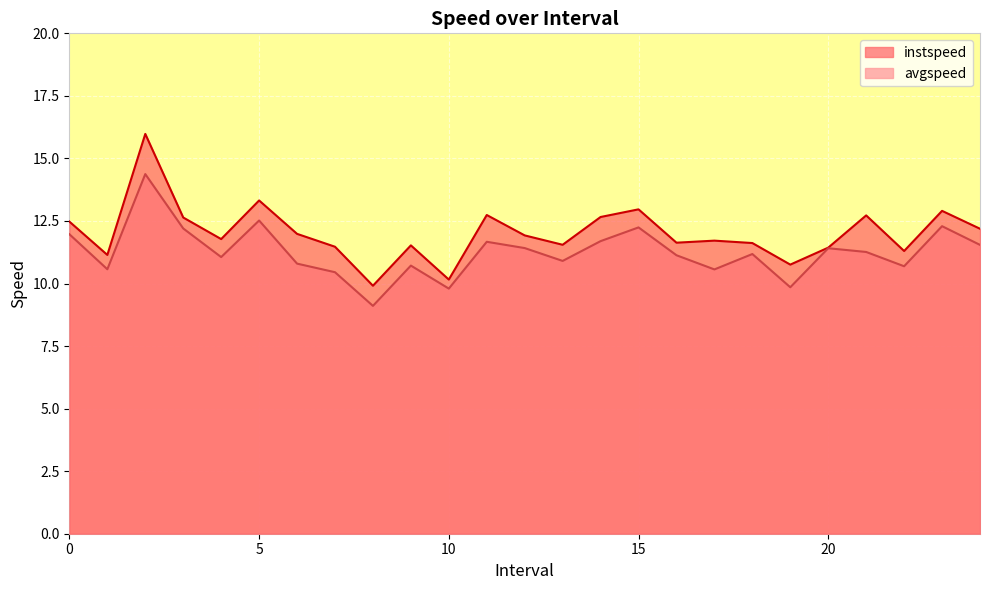

What is the maximum value shown in the chart?

16.0